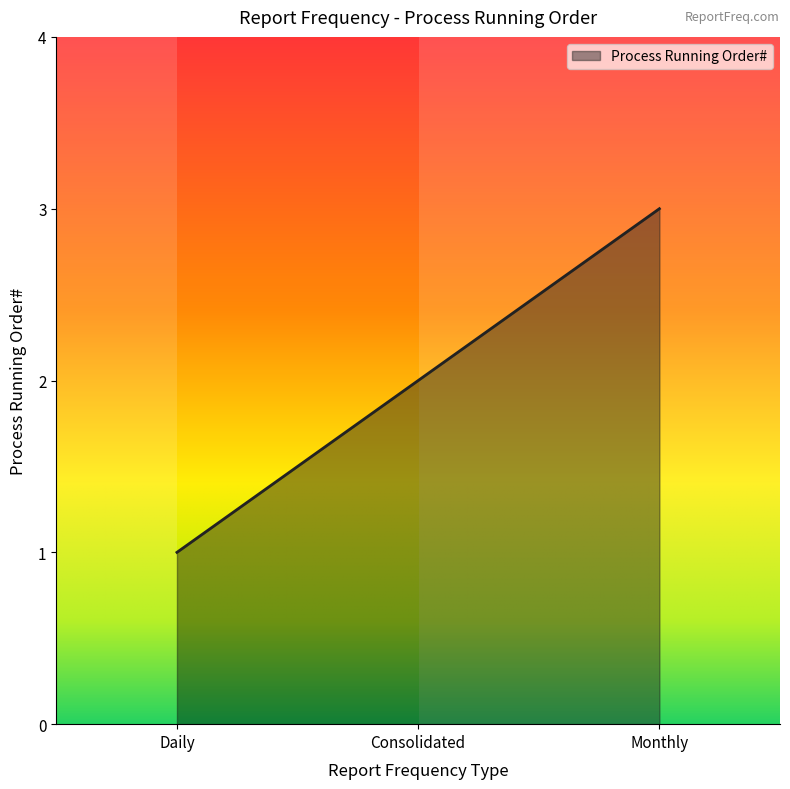

What is the sum of all values?

6